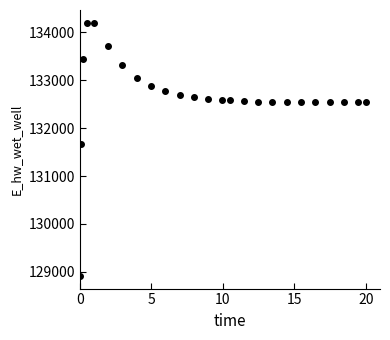

What is the range of Y values (max minus min)?

5292.4